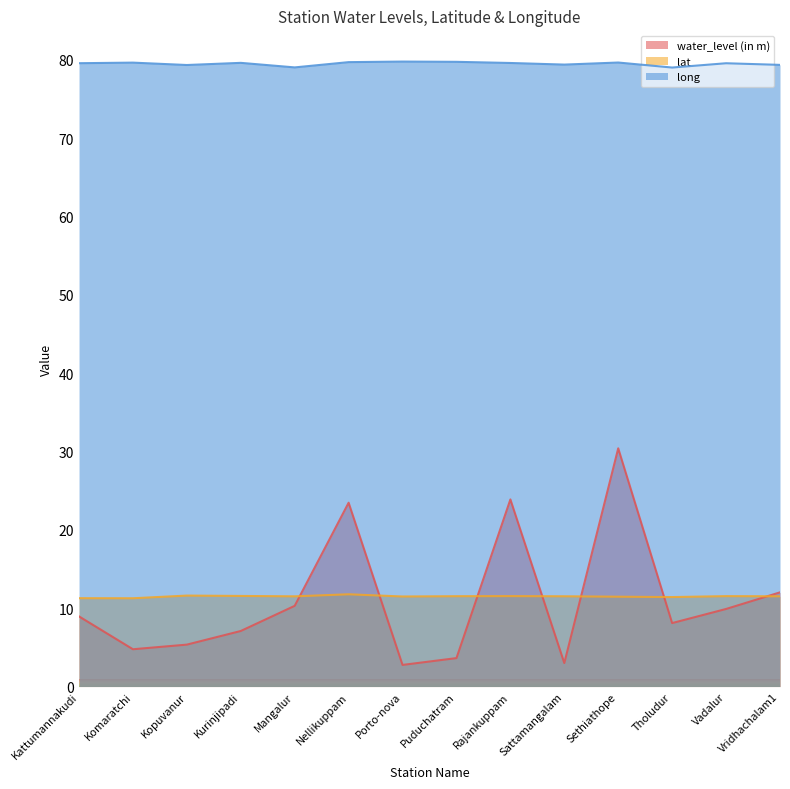

At how many categories does at least one series exceed 60?

14